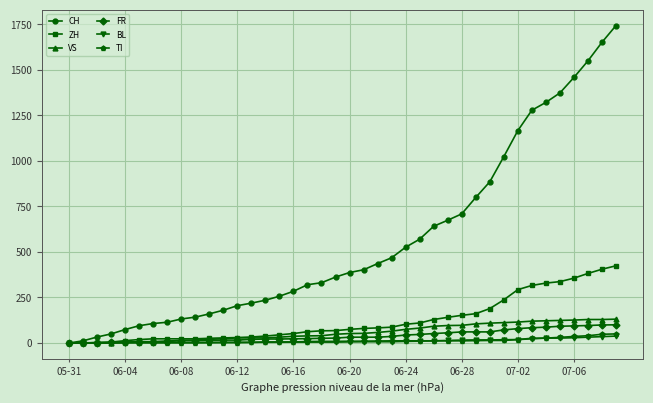

How many distinct data groups are displayed?

6